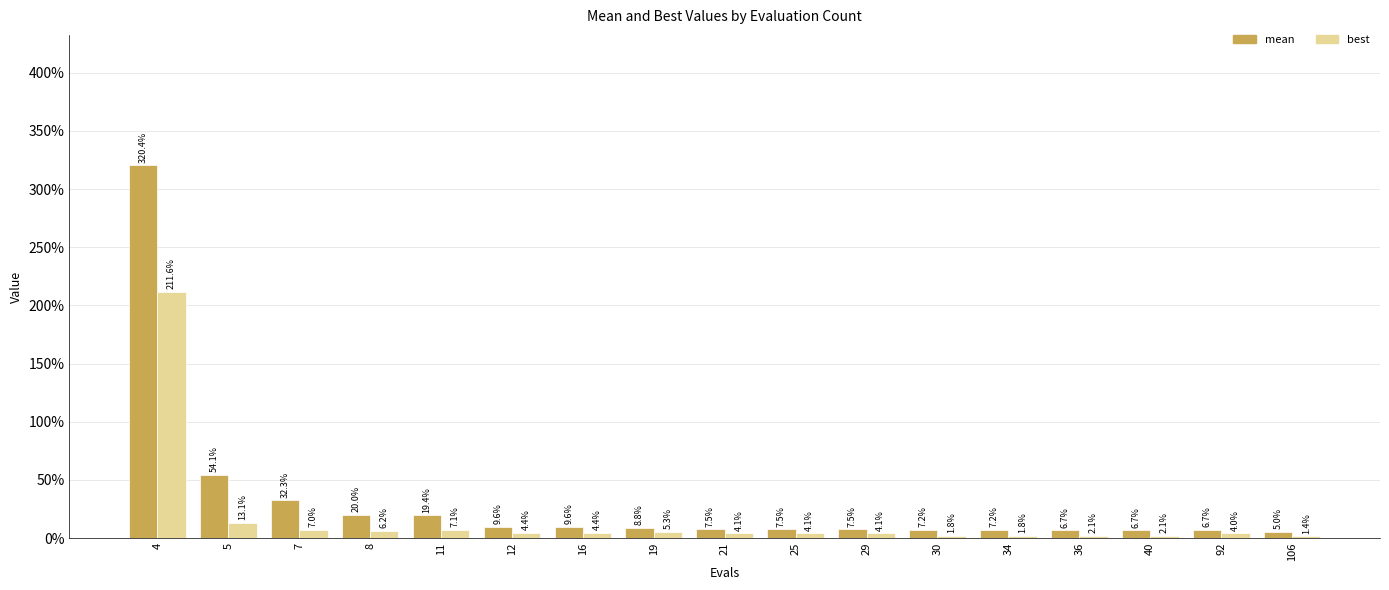

Rank the series at 16 from lowest to highest value.

best, mean